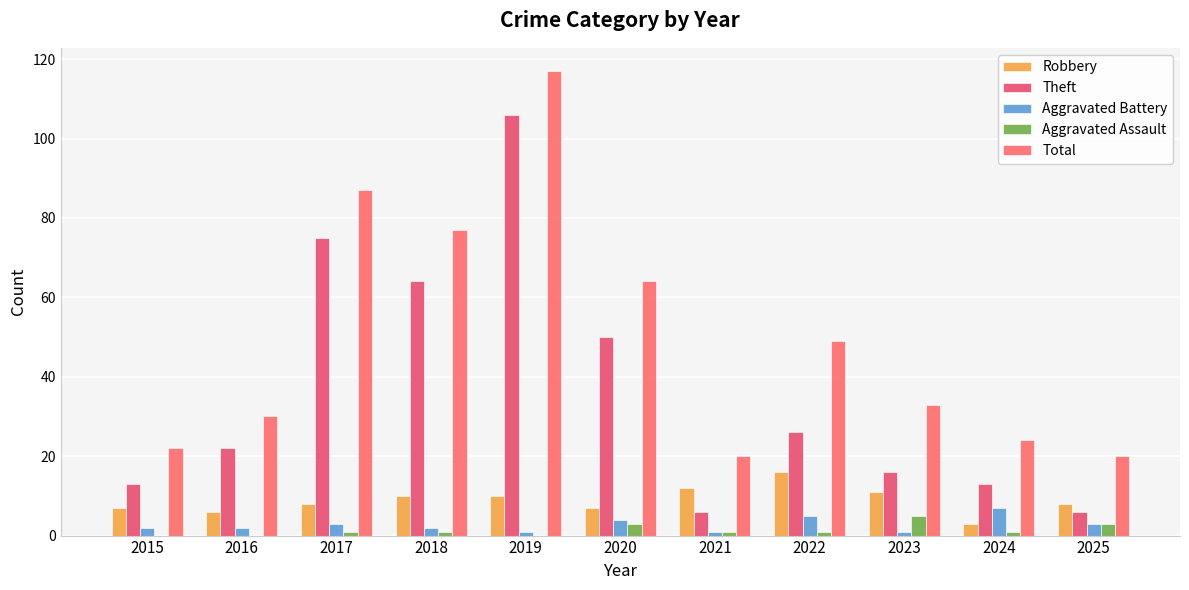

What value does the Total series have at 2017, to the nearest 10?

90